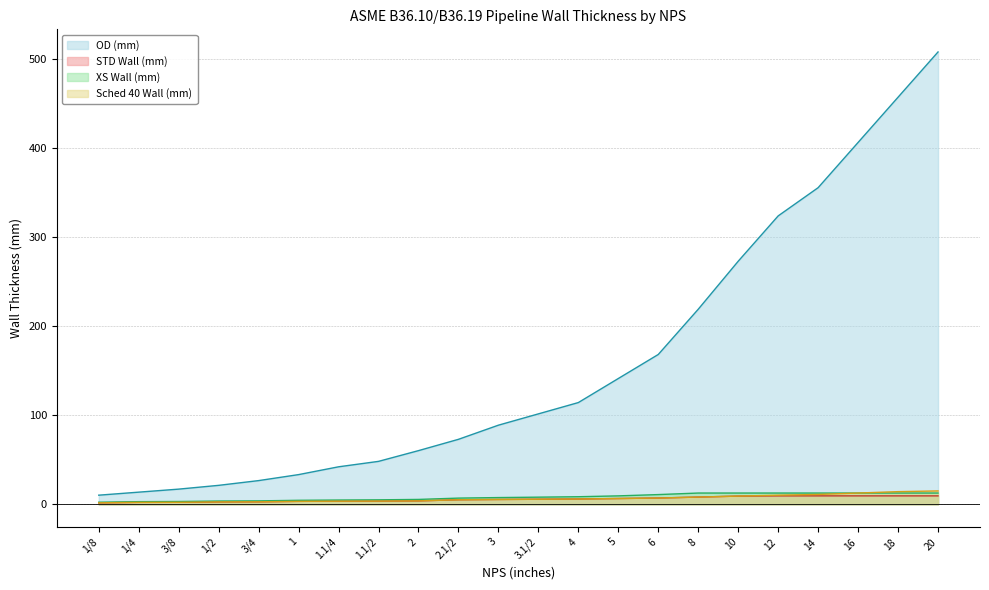

The value of STD Wall (mm) at 20 is 9.5. True or false?

True